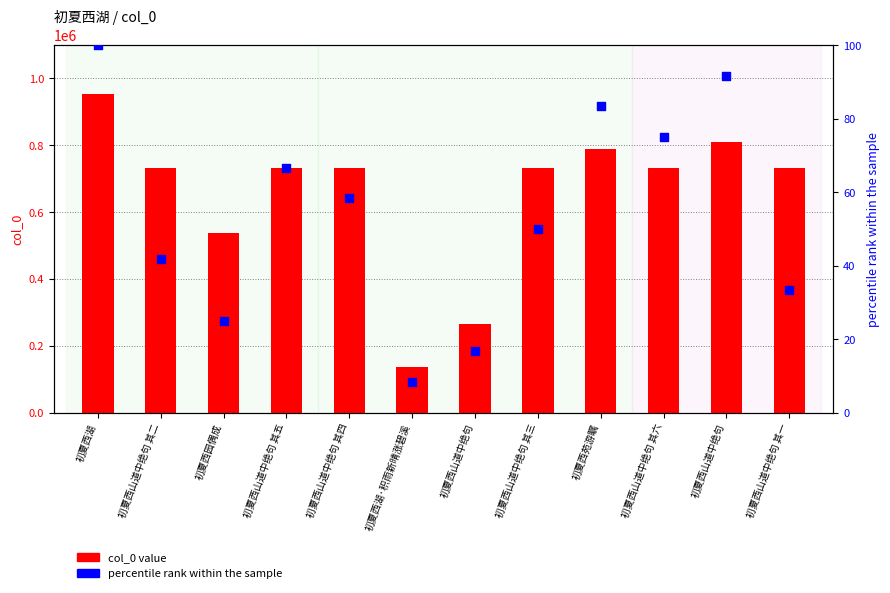

What is the total value across all series at 初夏西山道中绝句 其三?

731674.0